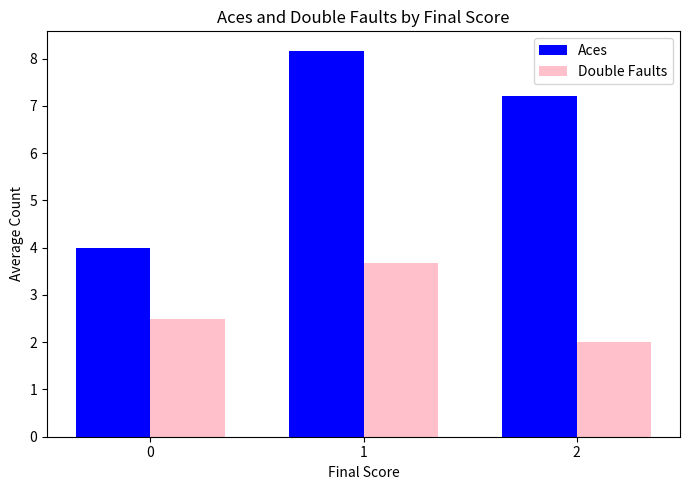

Reading left to right, list all the values displayed in this chart.

Aces: 4.0	8.2	7.2
Double Faults: 2.5	3.7	2.0